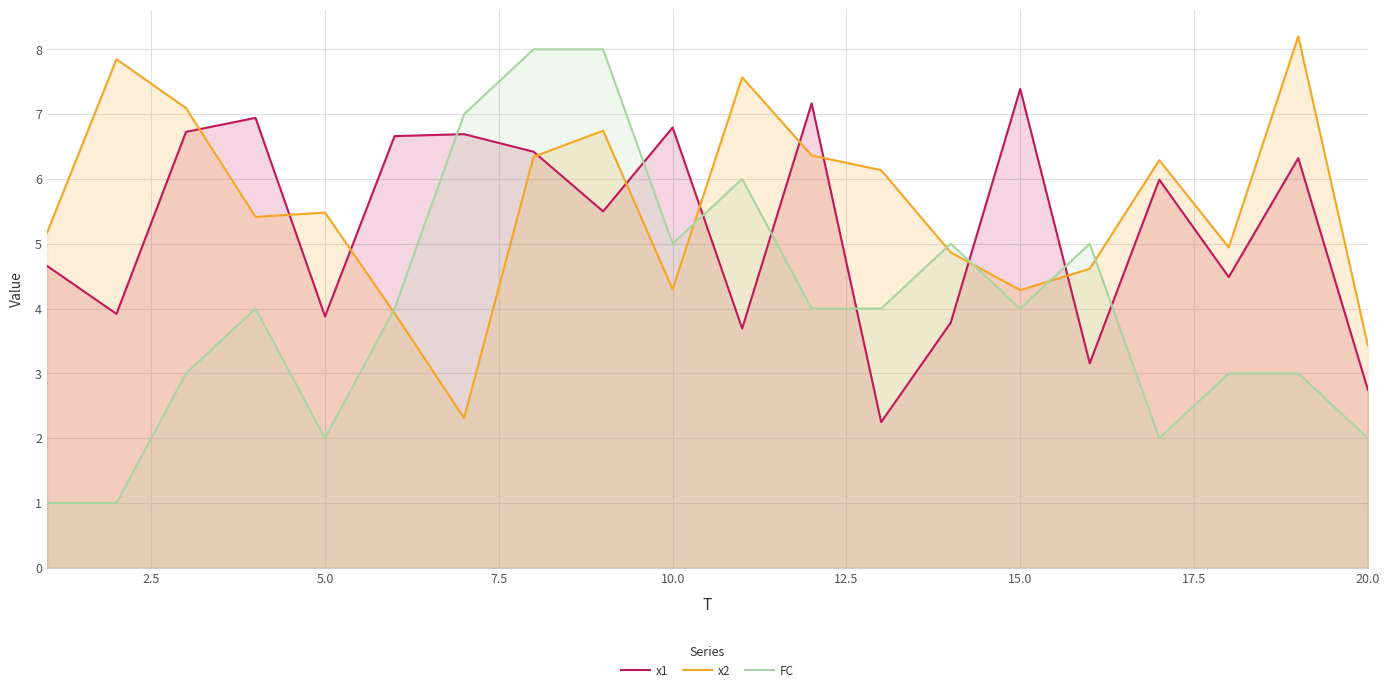

What is the average value of the x1 series?

5.3